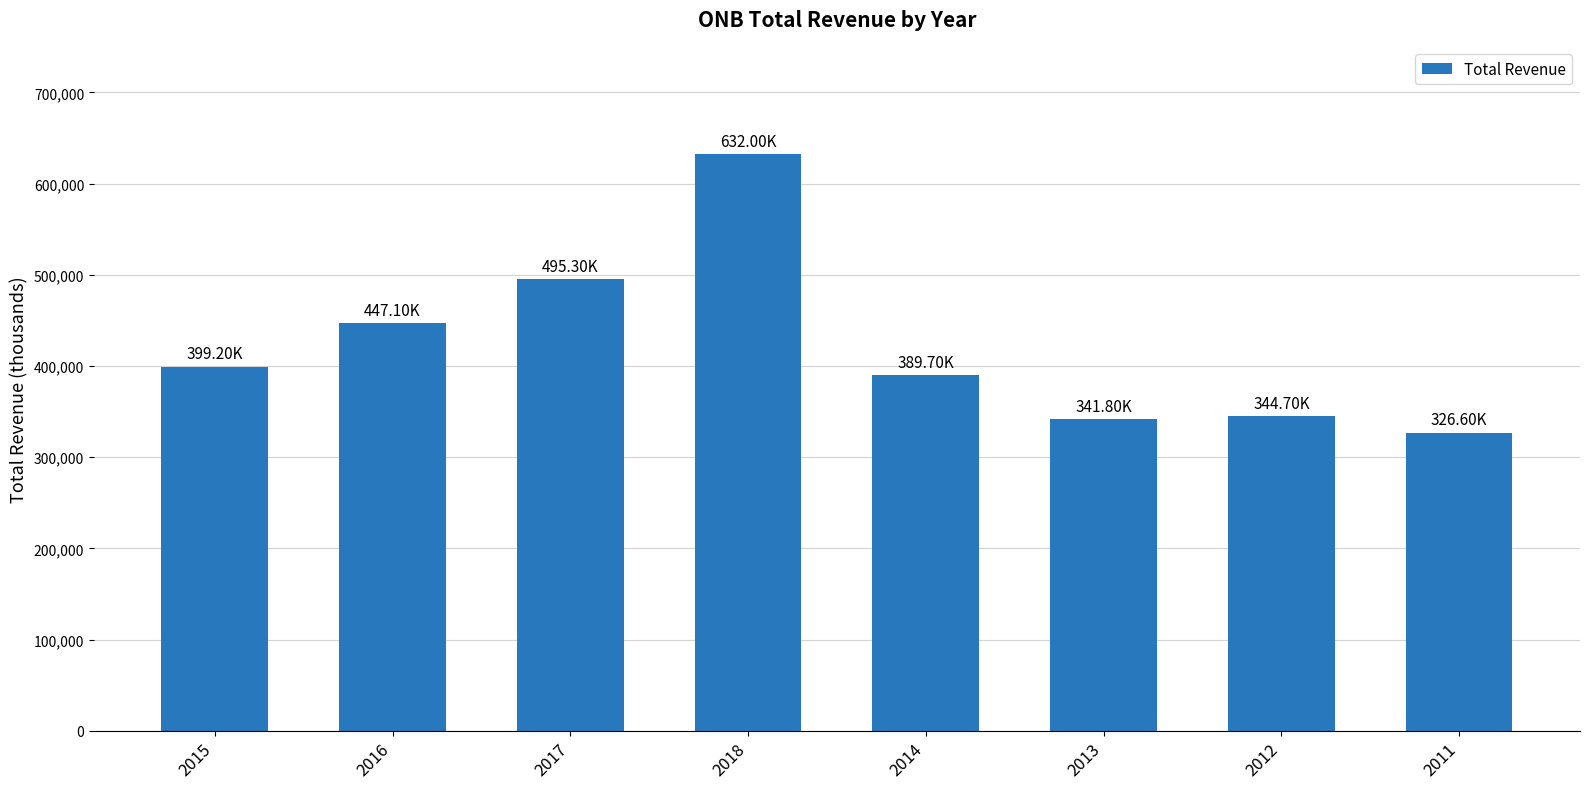

What is the change in value from 2018 to 2012?

-287300